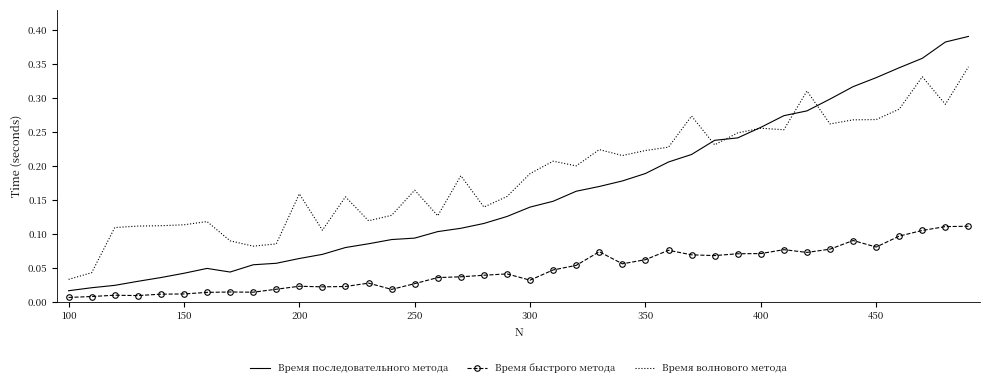

True or false: Время последовательного метода and Время быстрого метода cross at least once.

False